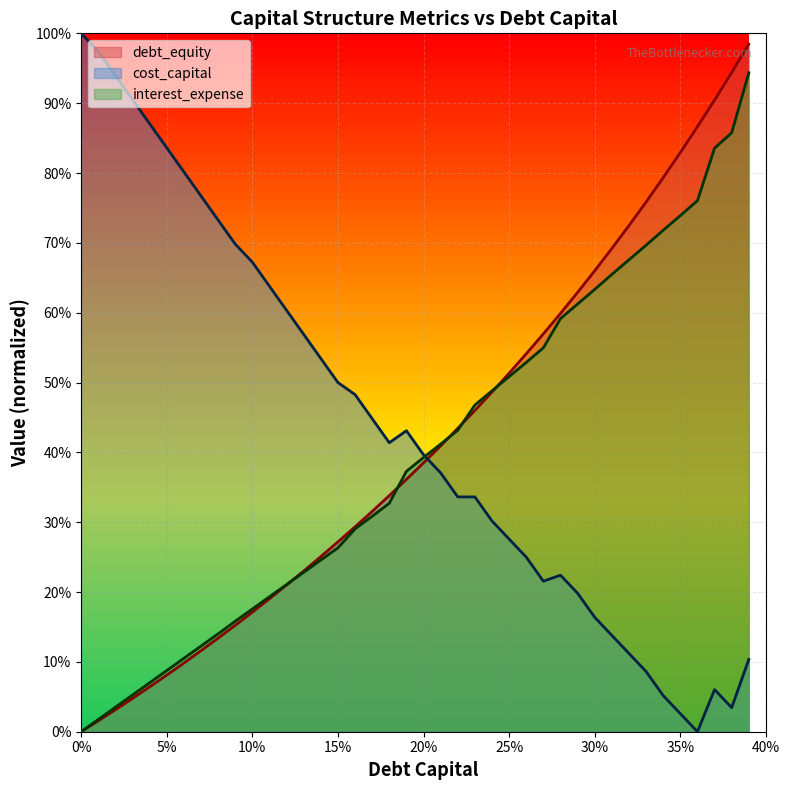

Reading left to right, what are all the values shown in this chart?

debt_capital: 0.0	0.0	0.0	0.1	0.1	0.1	0.1	0.1	0.1	0.2	0.2	0.2	0.2	0.2	0.2	0.3	0.3	0.3	0.3	0.4	0.4	0.4	0.4	0.5	0.5	0.5	0.5	0.5	0.6	0.6	0.6	0.7	0.7	0.7	0.7	0.7	0.8	0.8	0.9	0.9
cost_capital: 1.0	1.0	0.9	0.9	0.9	0.8	0.8	0.8	0.7	0.7	0.7	0.6	0.6	0.6	0.5	0.5	0.5	0.4	0.4	0.4	0.4	0.4	0.3	0.3	0.3	0.3	0.2	0.2	0.2	0.2	0.2	0.1	0.1	0.1	0.1	0.0	0.0	0.1	0.0	0.1
debt_equity: 0.0	0.0	0.0	0.0	0.1	0.1	0.1	0.1	0.1	0.2	0.2	0.2	0.2	0.2	0.3	0.3	0.3	0.3	0.3	0.4	0.4	0.4	0.4	0.5	0.5	0.5	0.5	0.6	0.6	0.6	0.7	0.7	0.7	0.8	0.8	0.8	0.9	0.9	0.9	1.0